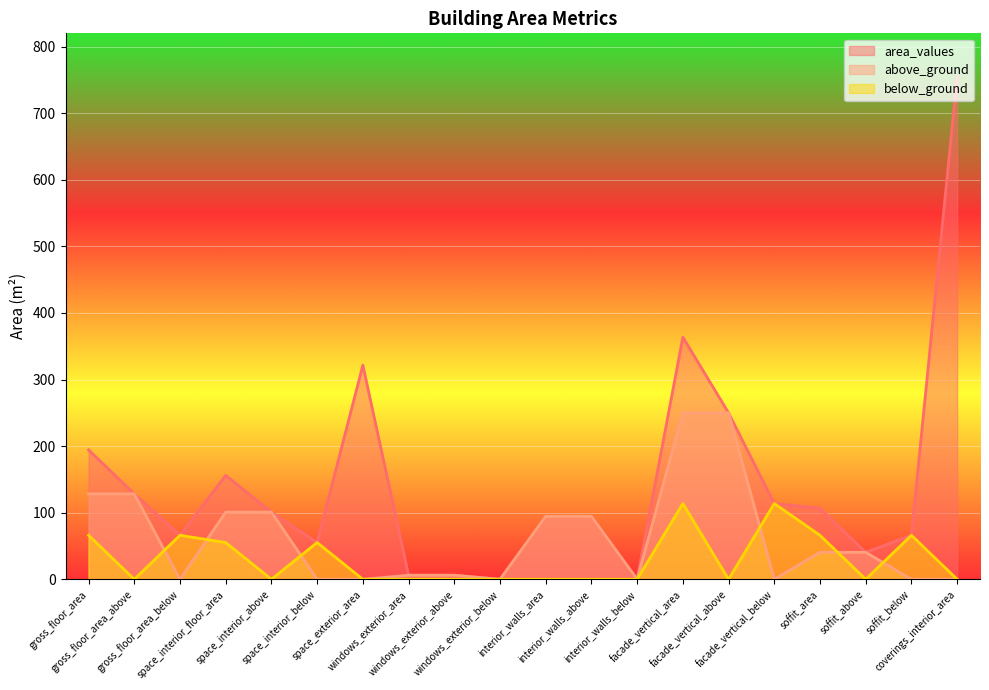

Between facade_vertical_below and soffit_above, which series saw the biggest shift?

below_ground